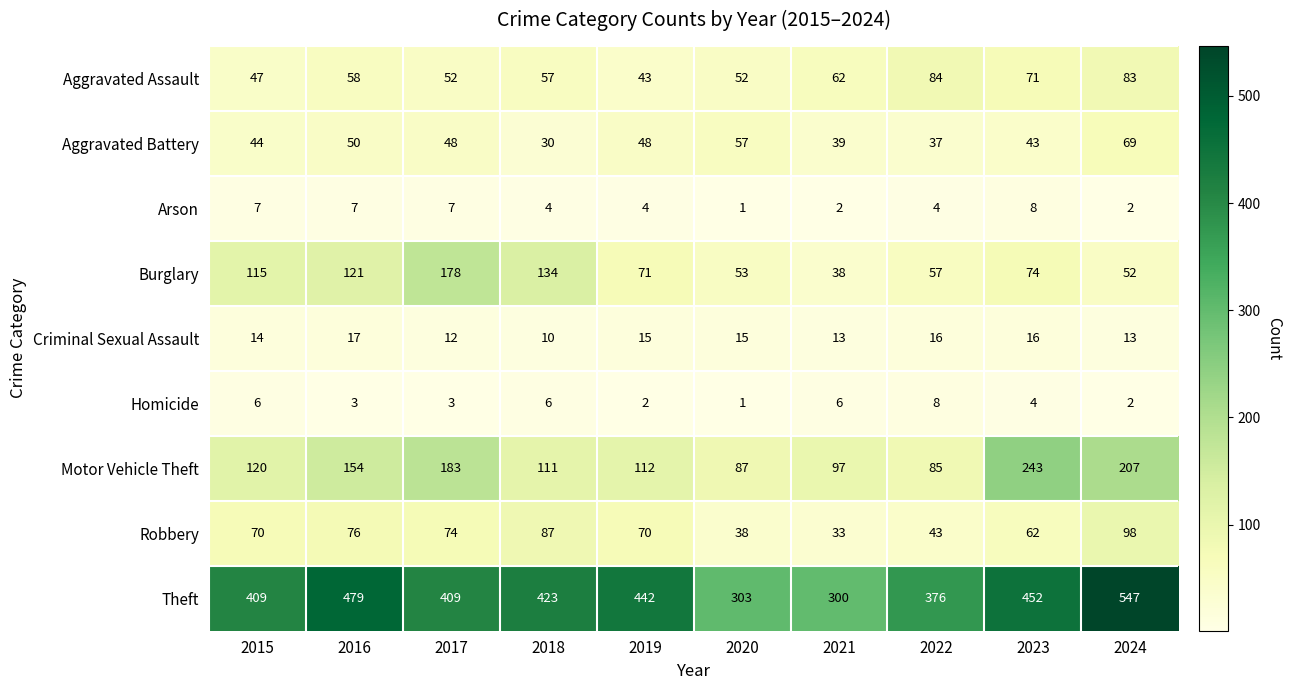

At which label does Motor Vehicle Theft reach its peak?

2023